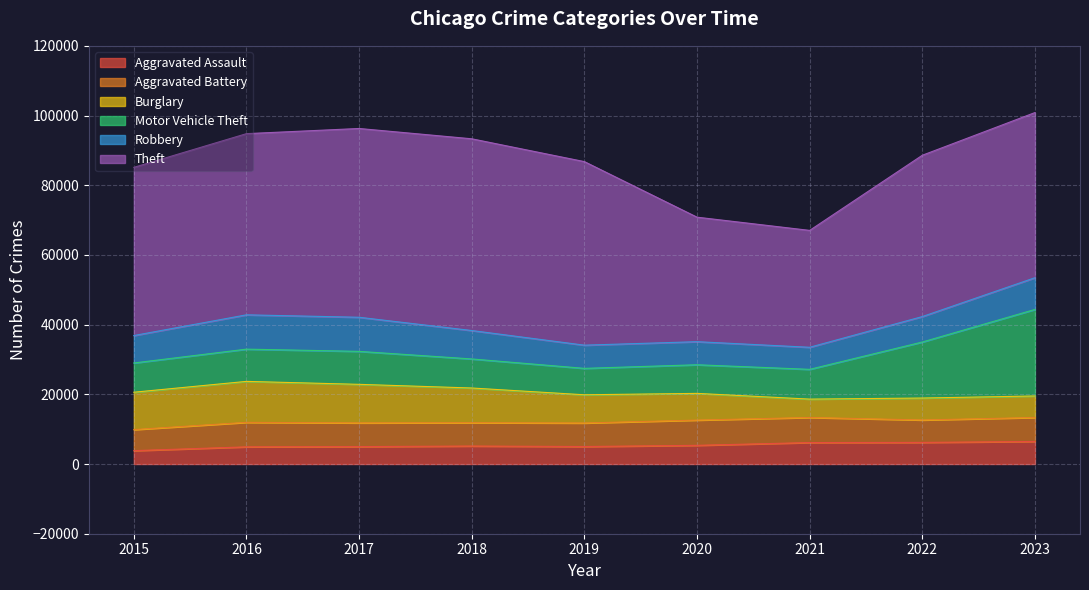

What is the total value across all series at 2018?

93324